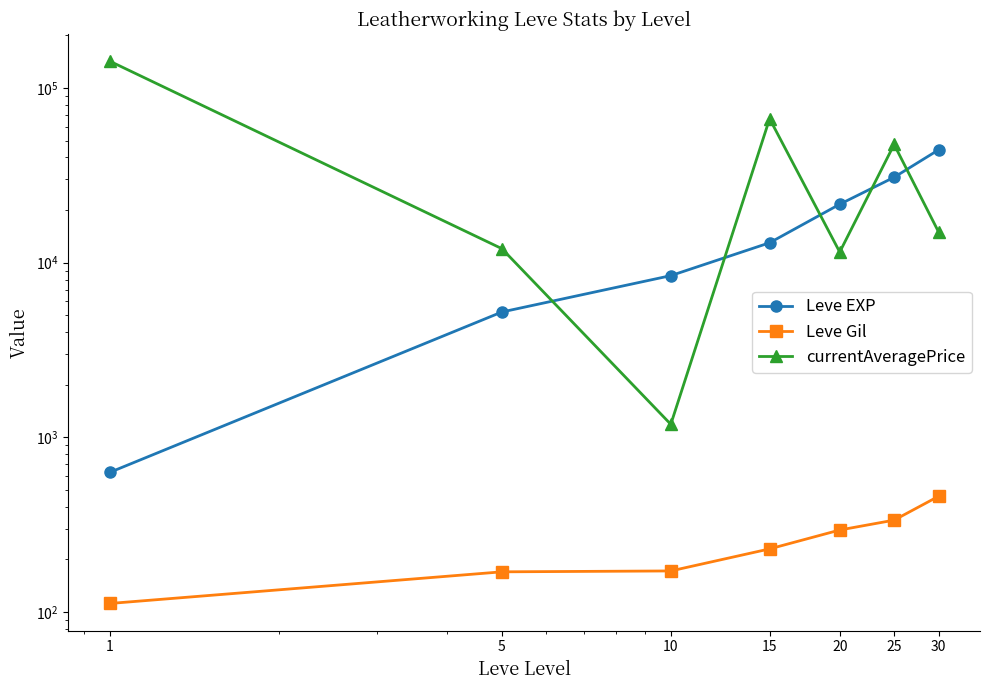

List the series in order of their overall mean, lowest first.

Leve Gil, Leve EXP, currentAveragePrice